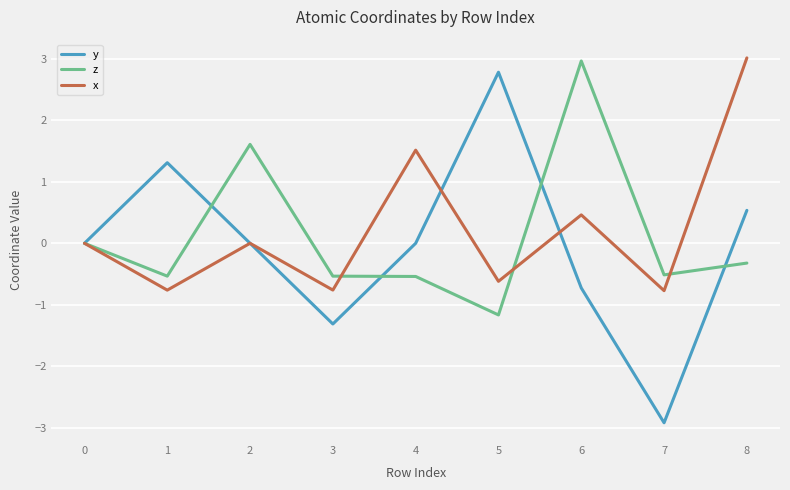

Which series has the largest total across all categories?

x